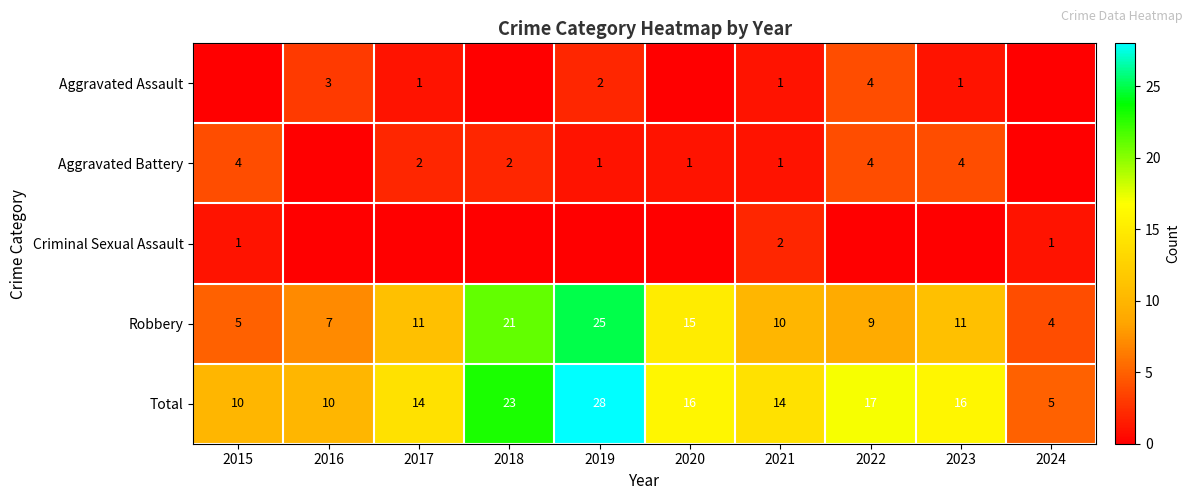

What is the difference between the second highest and second lowest values in the Total series?

13